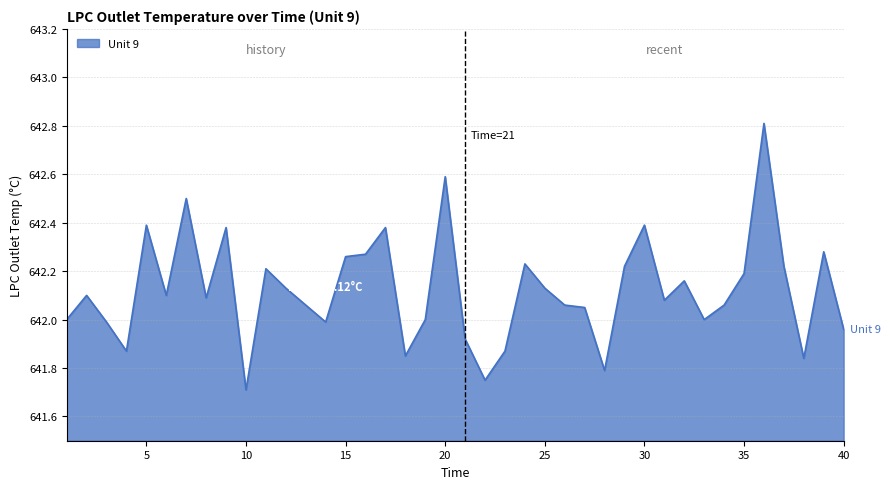

What is the greatest value displayed?

642.8